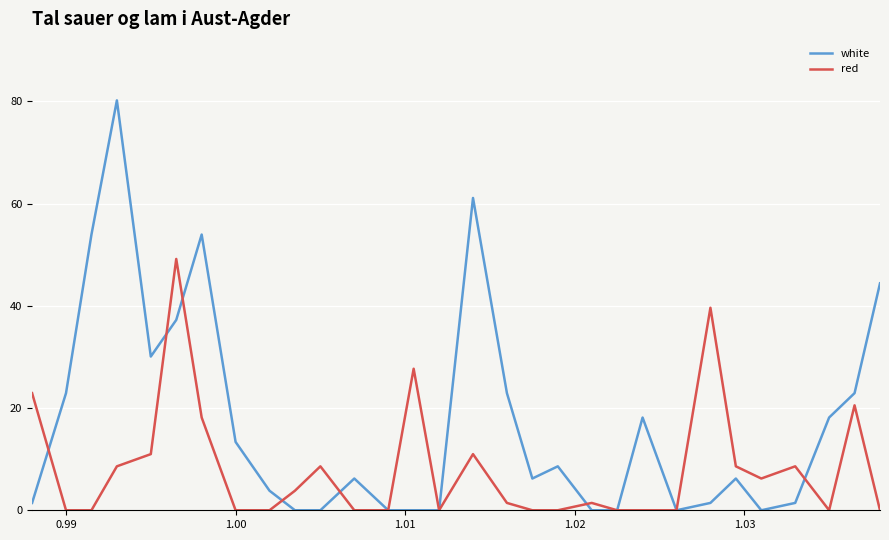

What is the greatest value displayed?

80.2